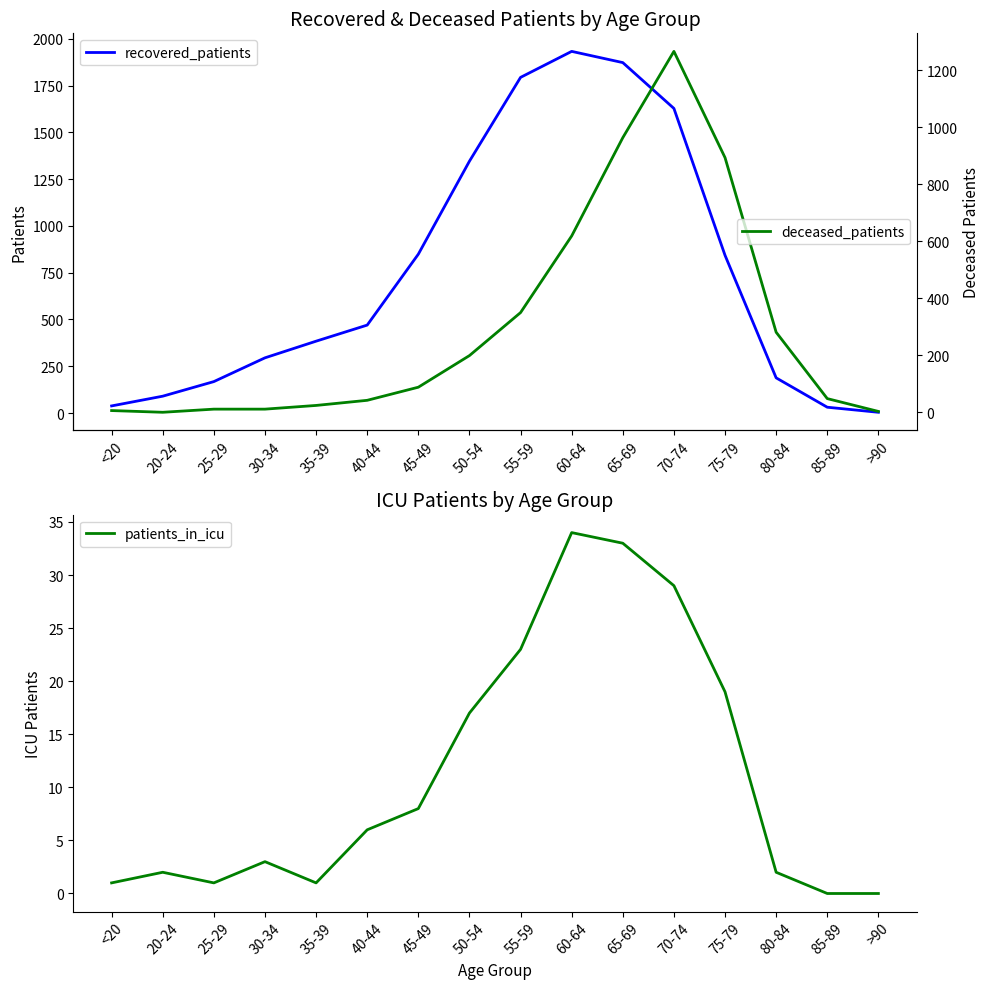

What is the maximum value for recovered_patients?

1933